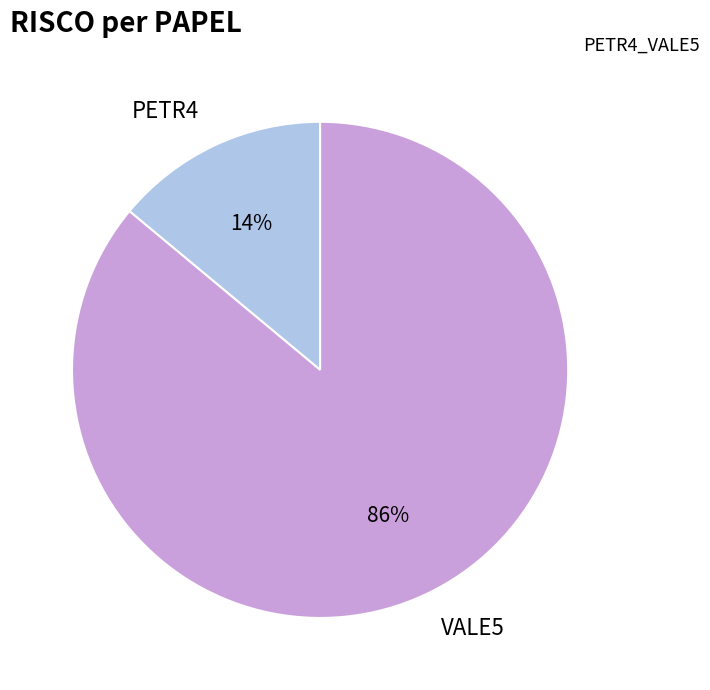

Between PETR4 and VALE5, which is larger?

VALE5